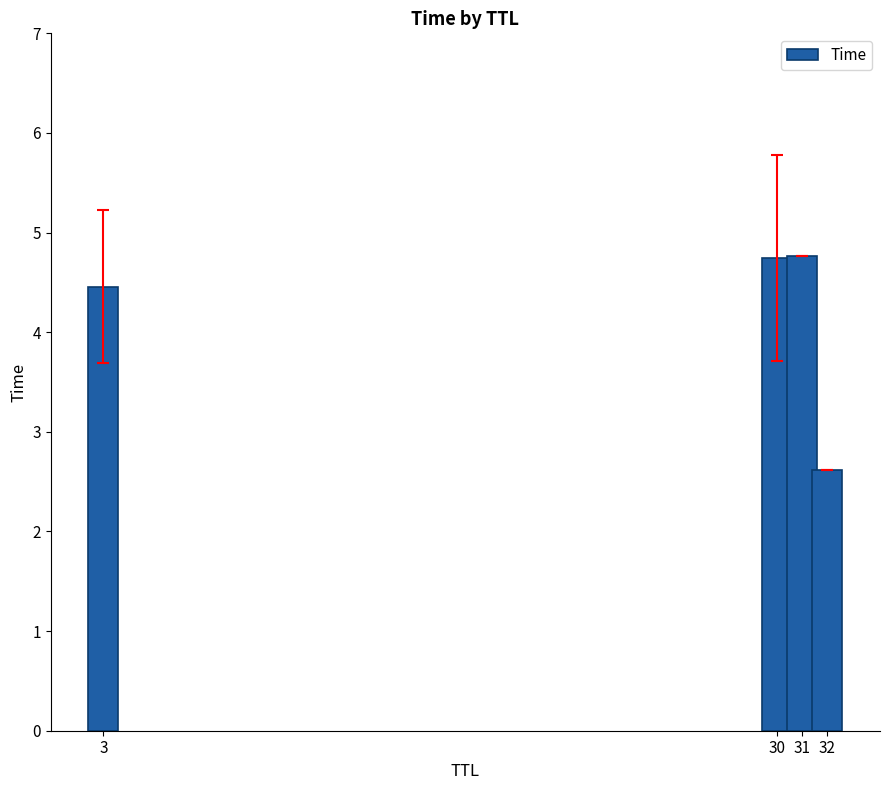

Where is the data nearest to the value 3?

32